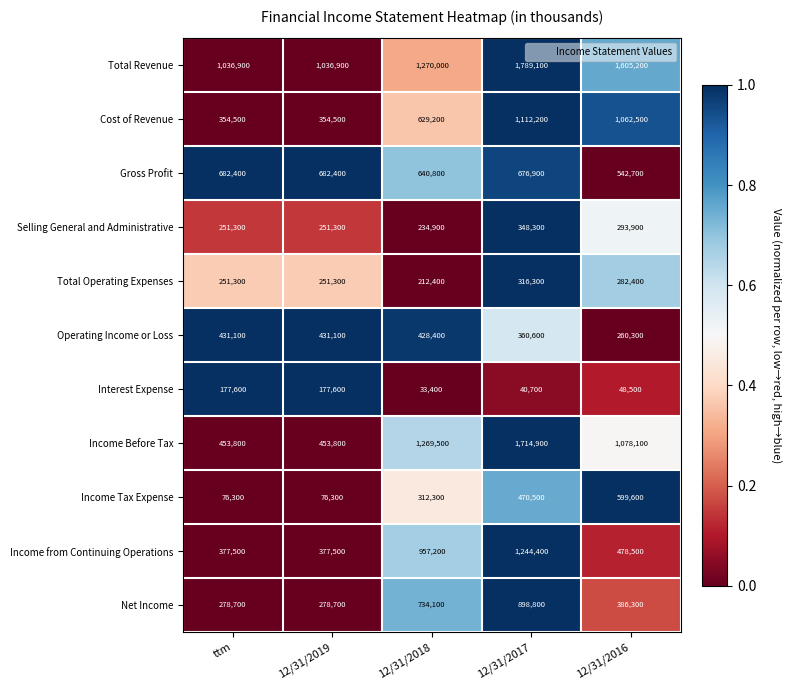

How many series are shown in this chart?

11